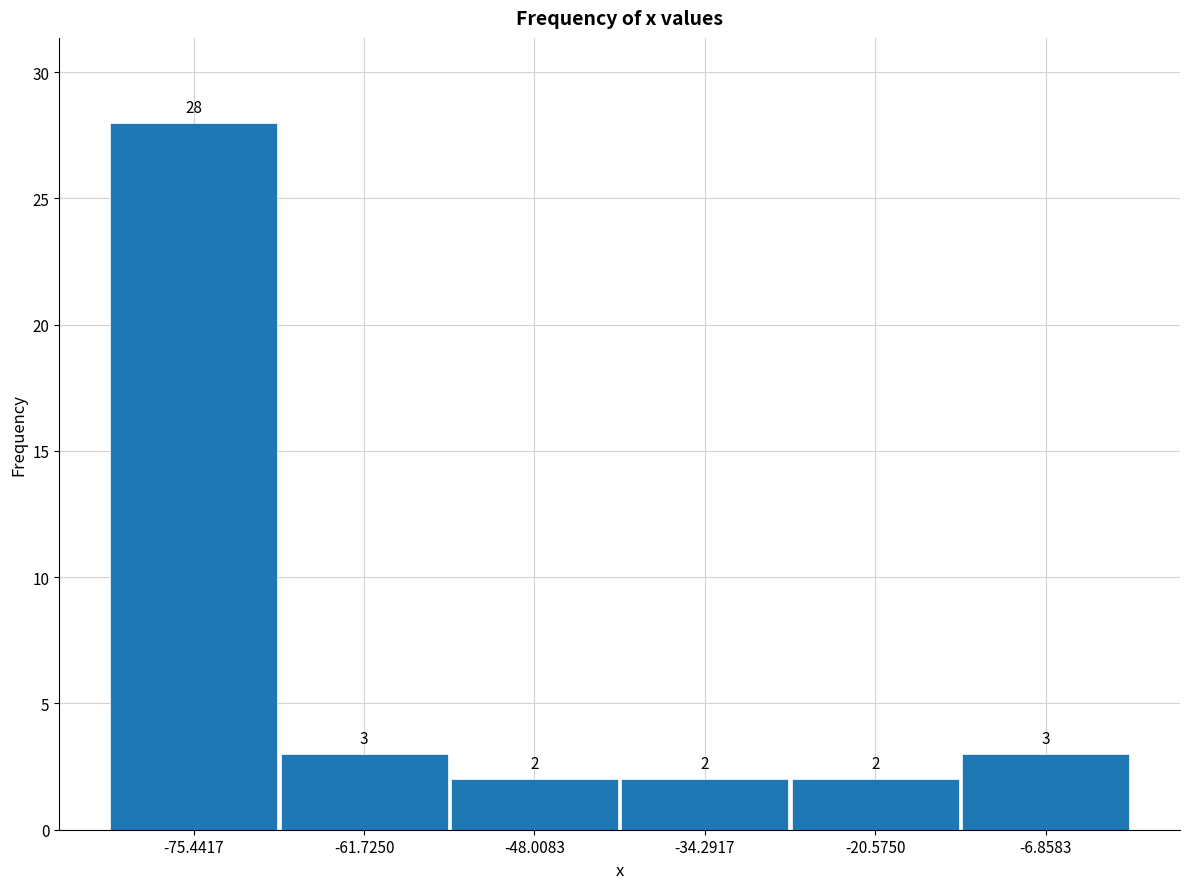

Over which range of the x-axis is the bar tallest?

-82 to -68